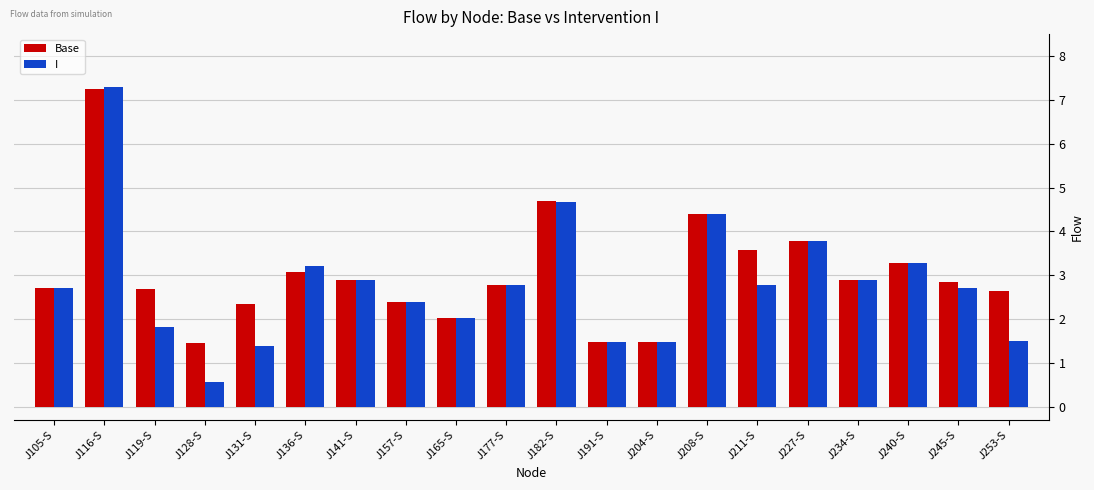

At J131-S, list the series in order from smallest to largest.

I, Base